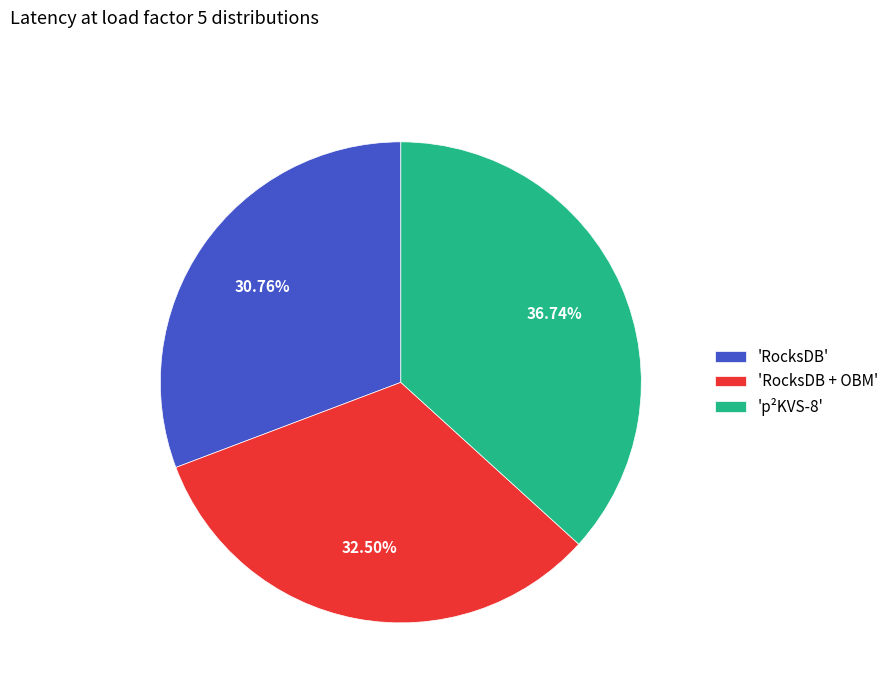

How many segments does this pie chart have?

3